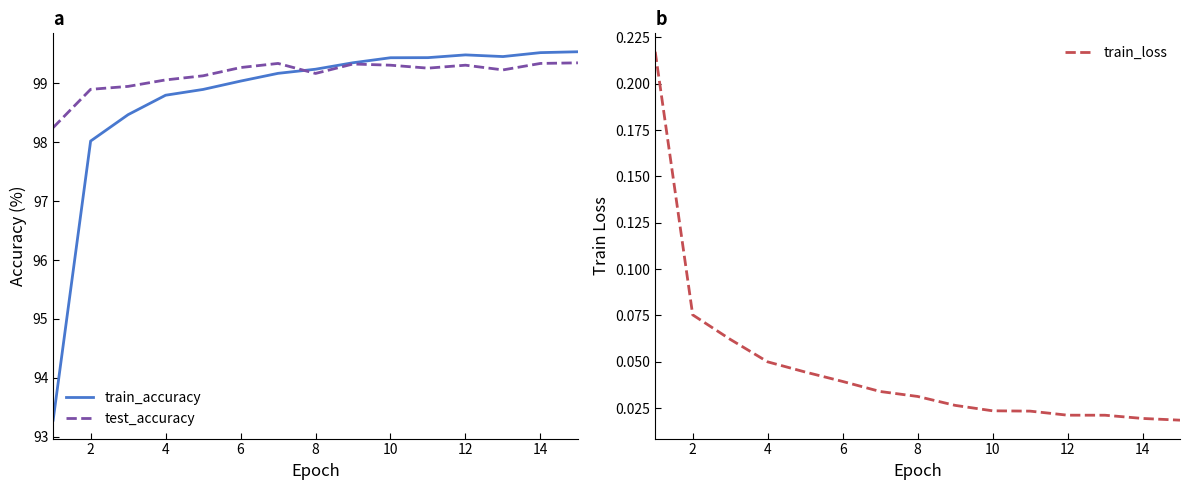

Which series has the widest spread of values?

train_accuracy